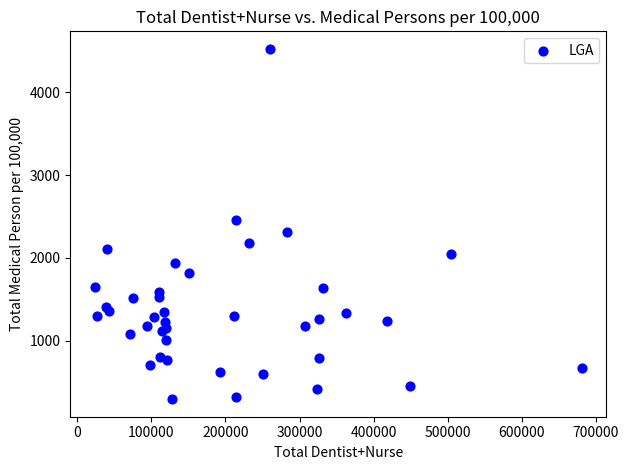

What Y value in the scatter plot is closest to 2409?

2461.7